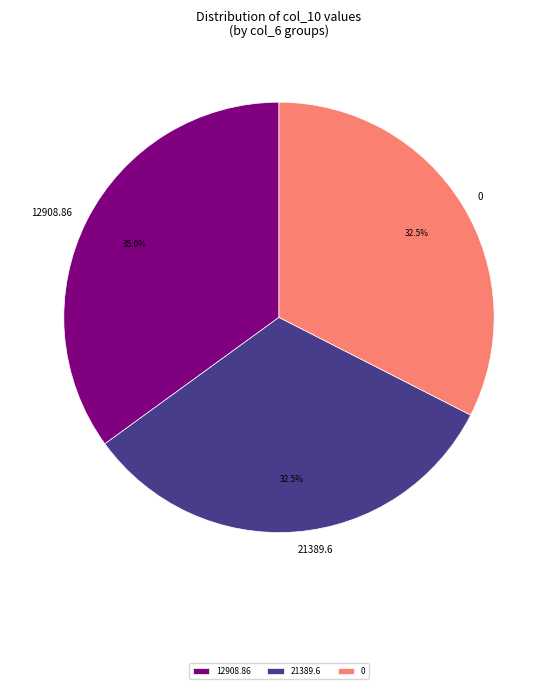

Does 12908.86 account for over 50% of the chart?

No